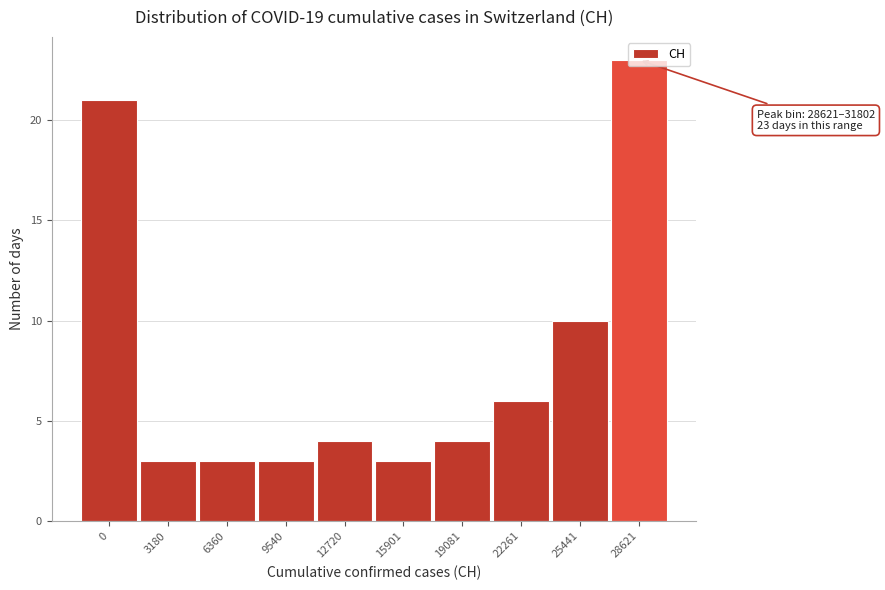

At which label is the value closest to 13?

25441